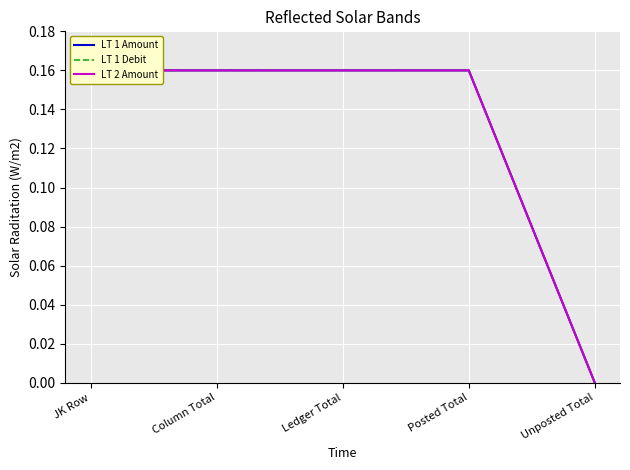

At which category is the sum across all series the highest?

JK Row